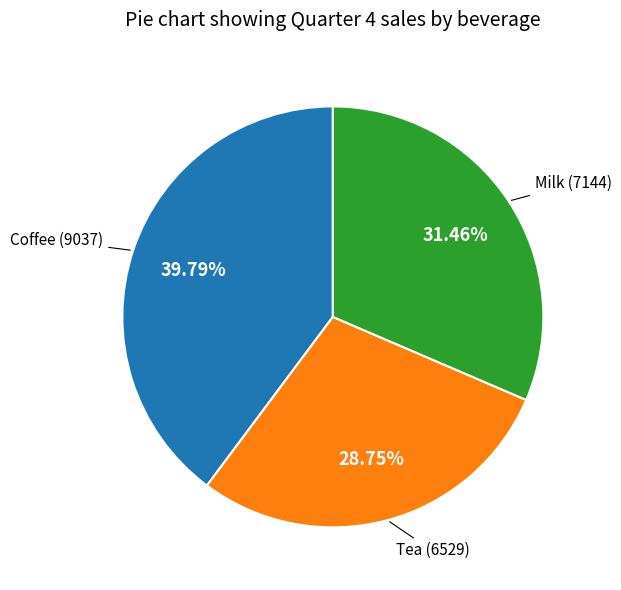

What is the largest slice in the pie chart?

Coffee